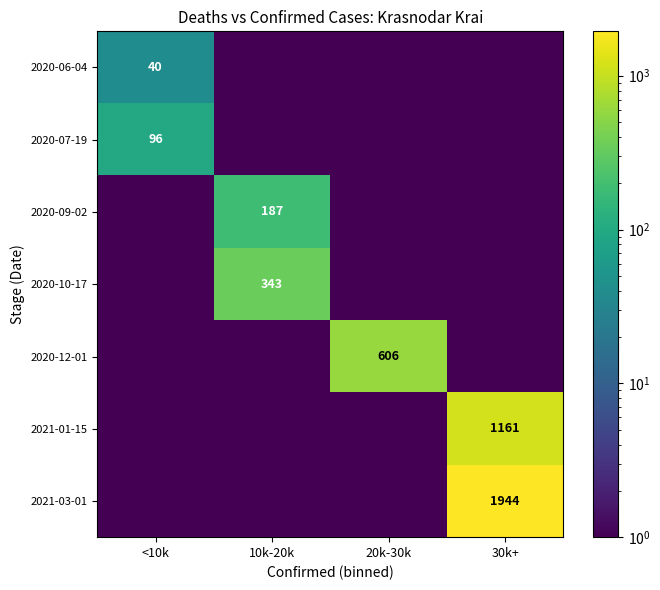

Is it true that 2020-12-01 equals 267.6 at 20k-30k?

False